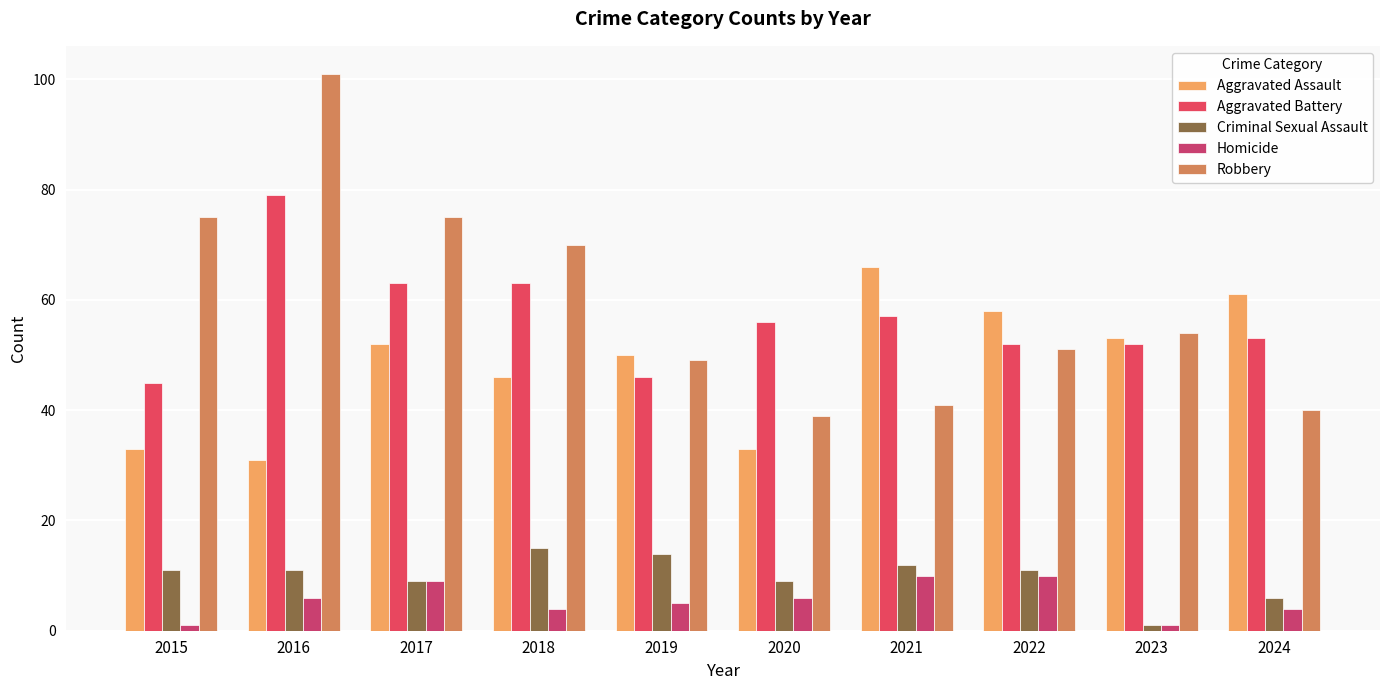

What is the difference between the Aggravated Assault values at 2018 and 2015?

13